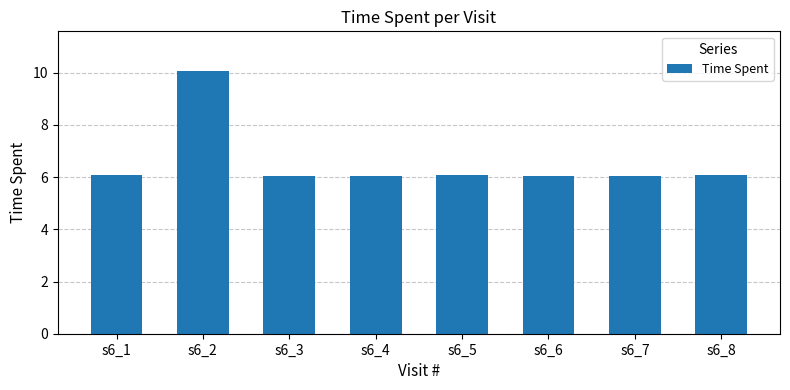

What is the greatest value displayed?

10.1